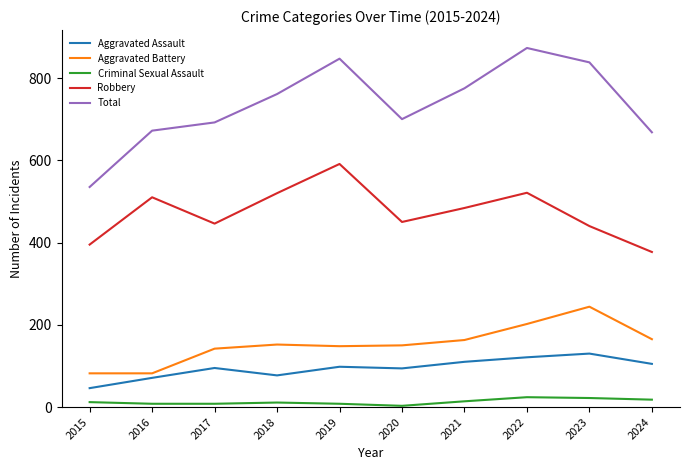

Is the value of Aggravated Assault at 2015 greater than the value of Robbery at 2024?

No